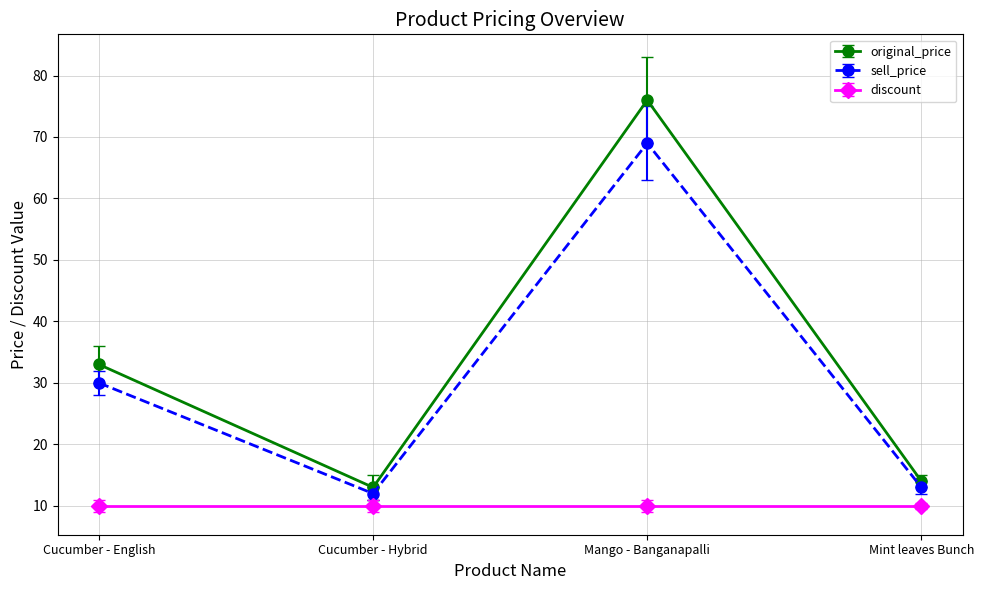

Where is the first local minimum for original_price?

Cucumber - Hybrid